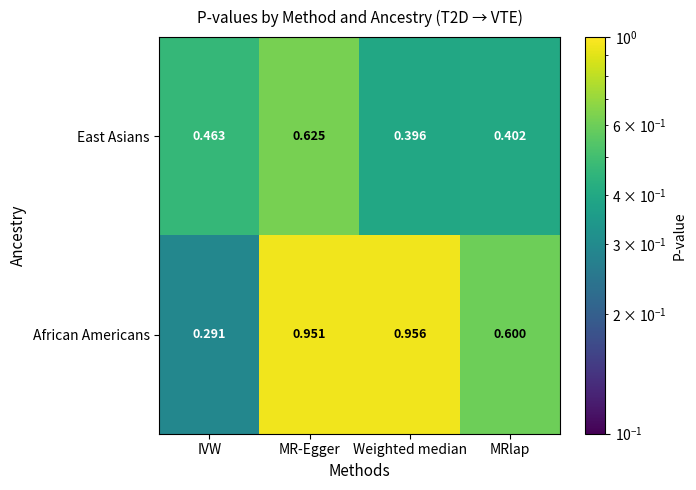

At Weighted median, list the series in order from largest to smallest.

African Americans, East Asians